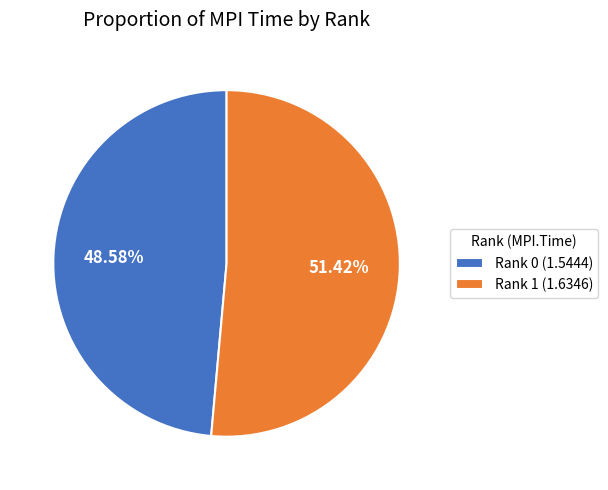

Do Rank 0 and Rank 1 together represent more than half of the pie?

Yes